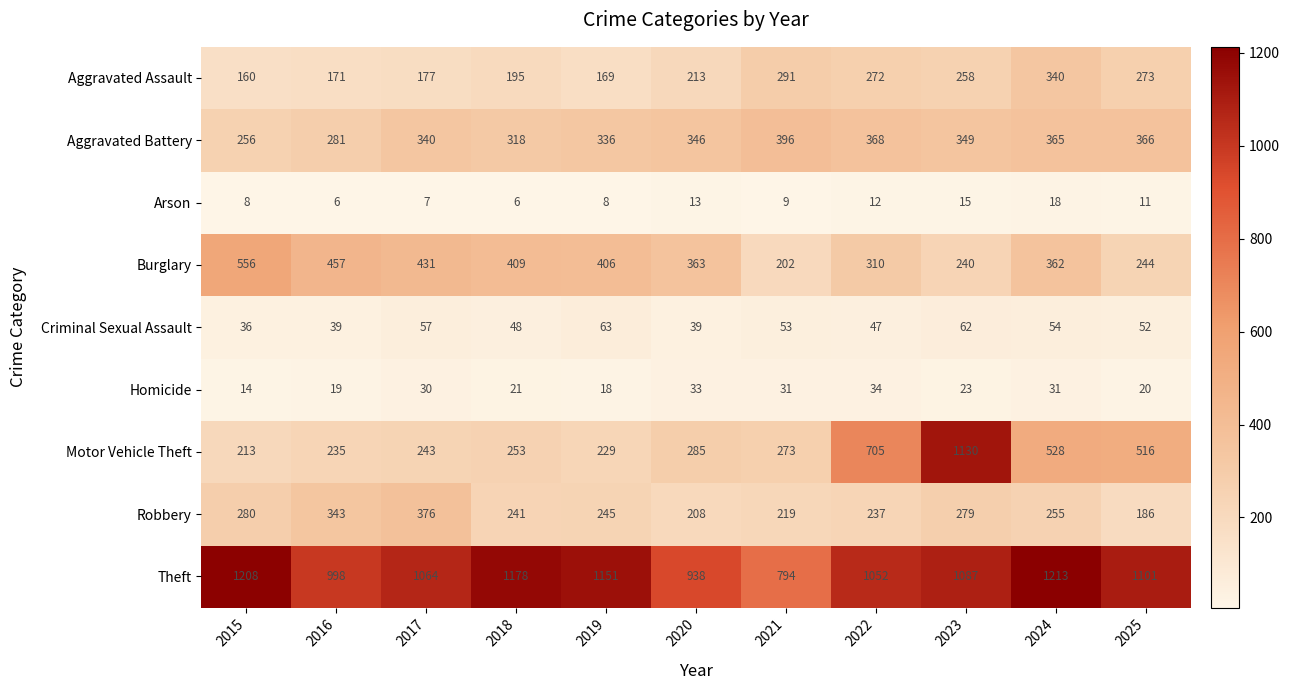

True or false: Criminal Sexual Assault has a value of 57 at 2017.

True